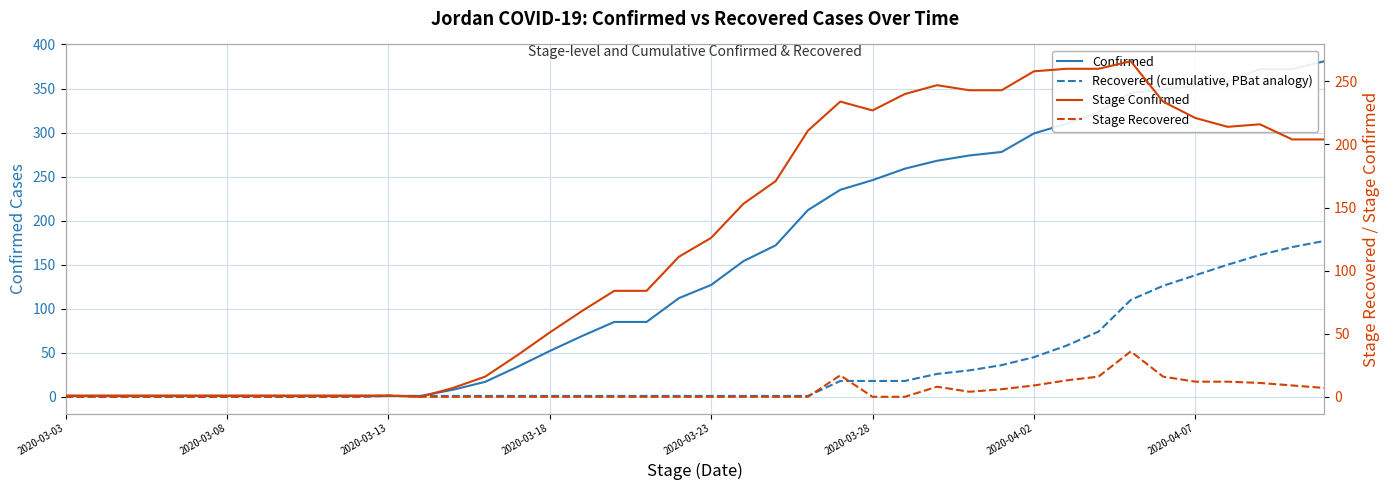

List the series in order of their overall mean, lowest first.

Stage Recovered, Recovered (cumulative, PBat analogy), Stage Confirmed, Confirmed